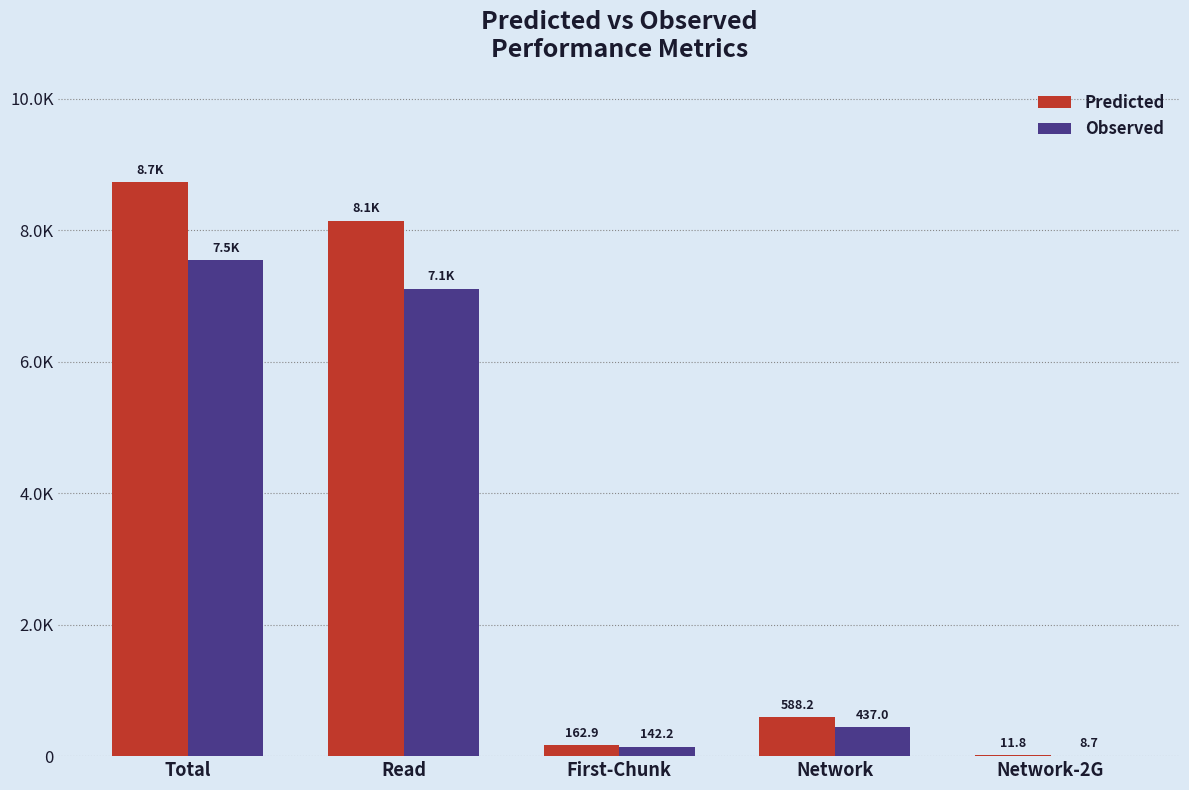

Is it true that Predicted equals 83.6 at First-Chunk?

False